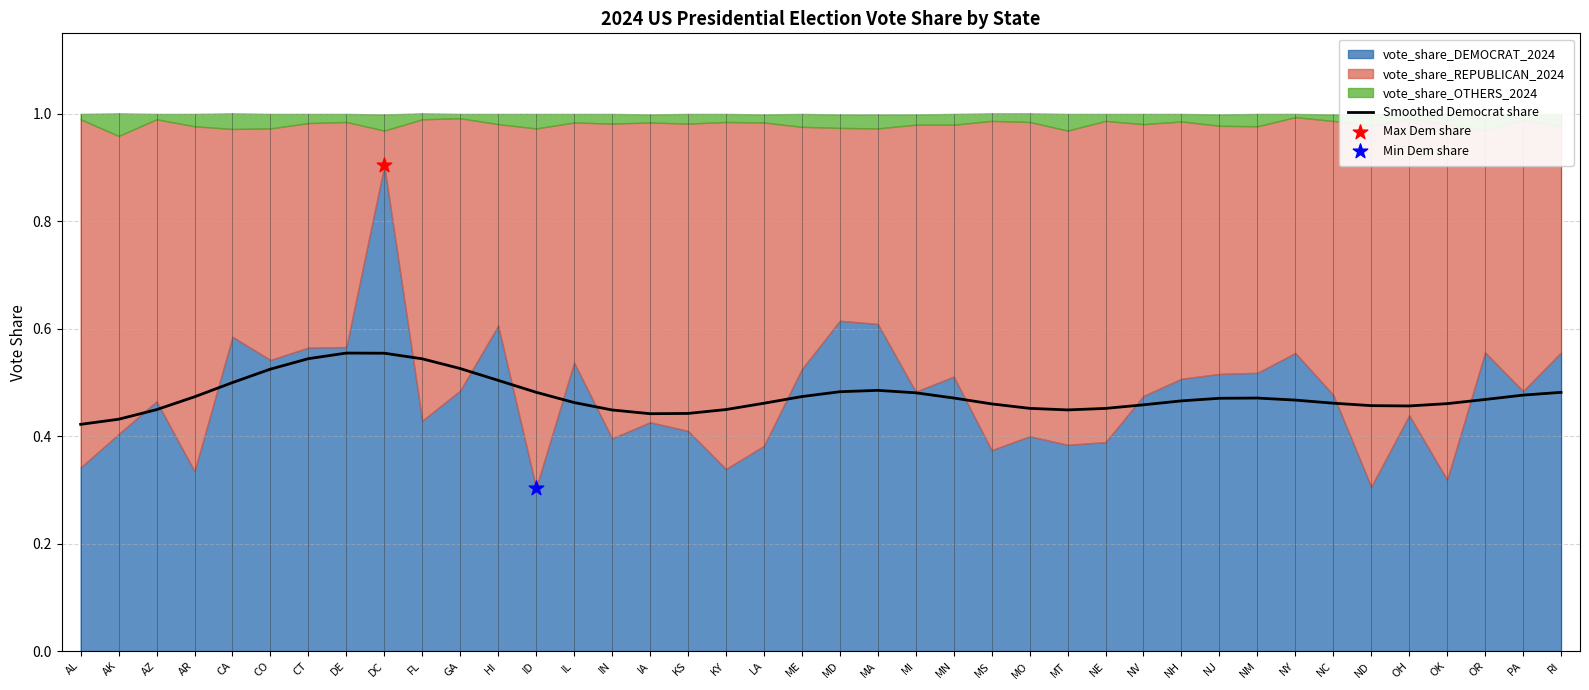

Between ND and AK, which is larger?

ND